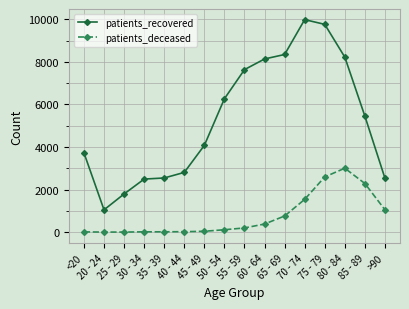

What is the label of the 14th point from the left?

80 - 84